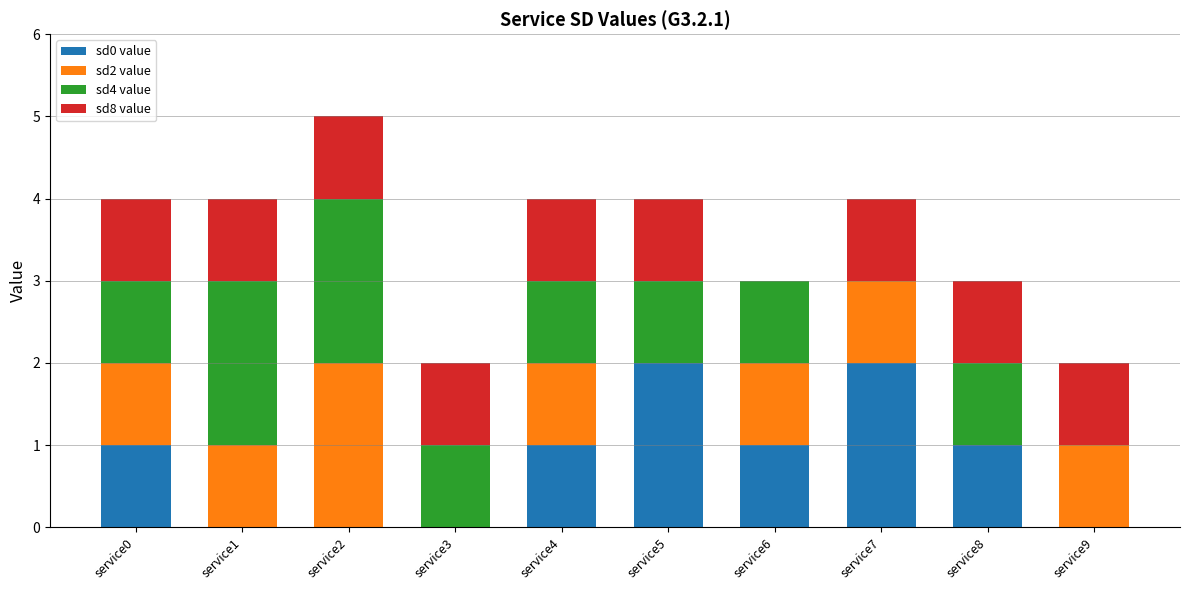

At which category is the sum across all series the highest?

service2